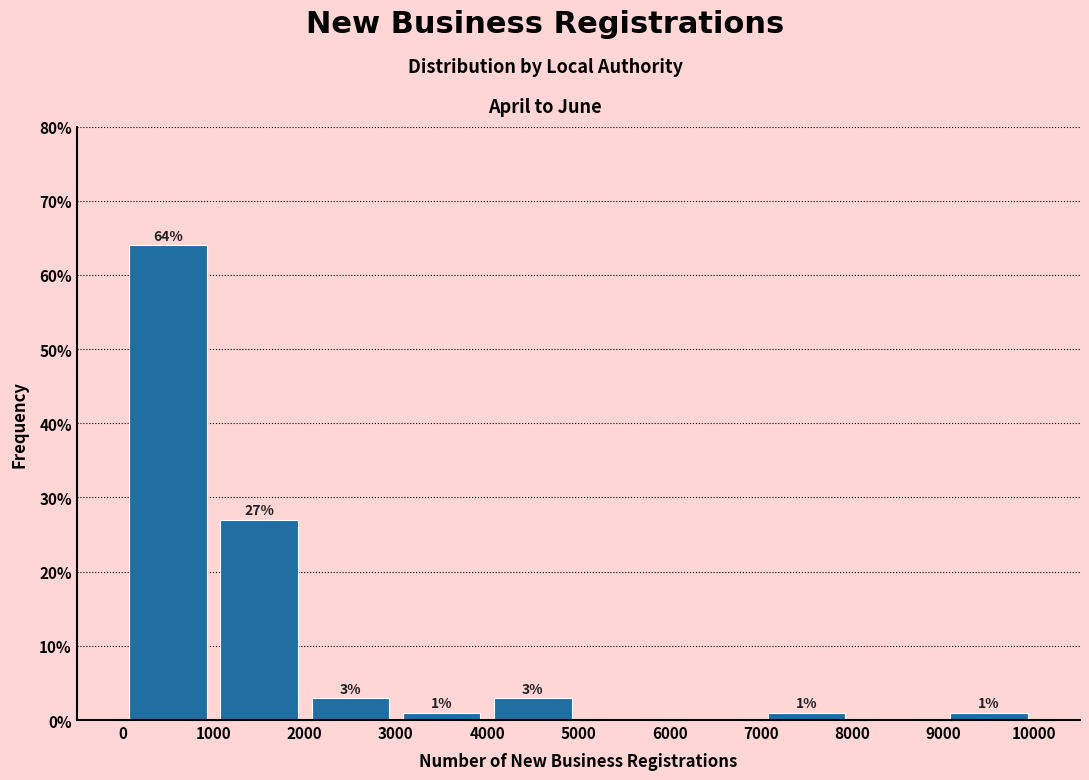

Which range on the x-axis has the tallest bar?

0 to 1000